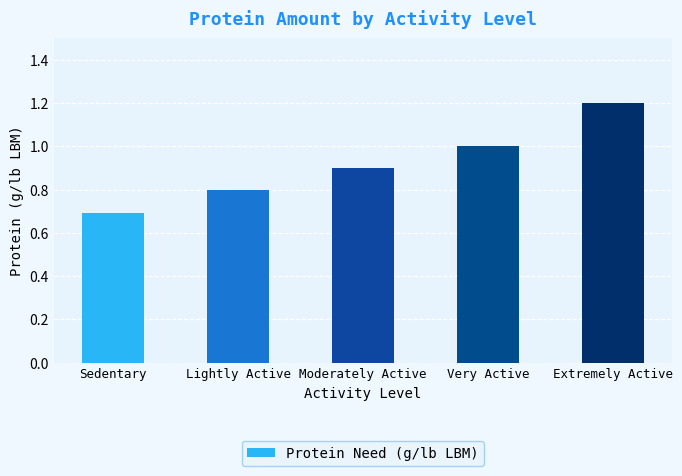

Reading left to right, what are all the values shown in this chart?

Sedentary=0.7	Lightly Active=0.8	Moderately Active=0.9	Very Active=1.0	Extremely Active=1.2